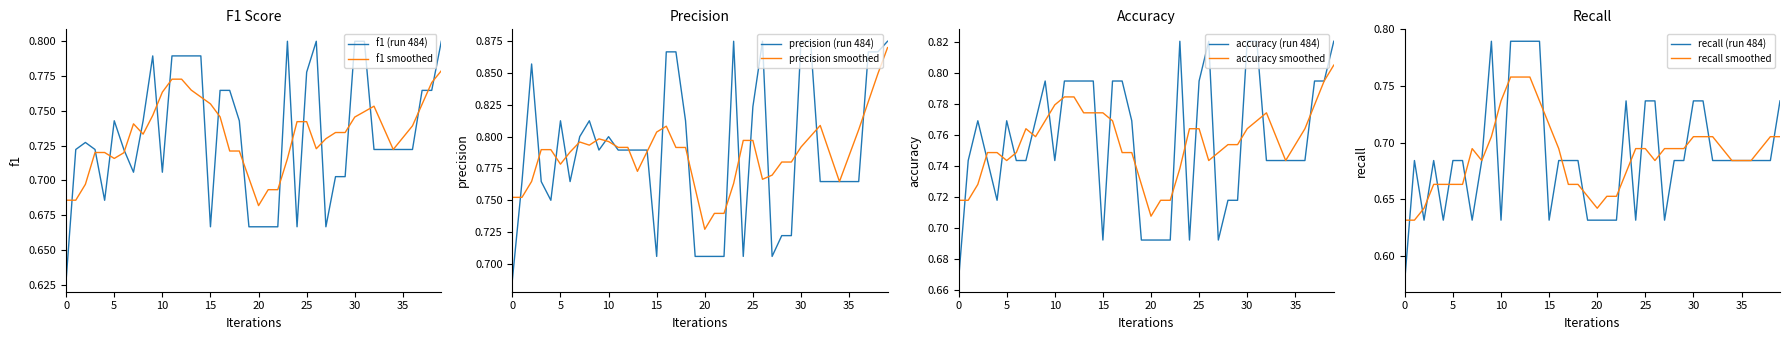

True or false: recall and accuracy intersect in this chart.

False